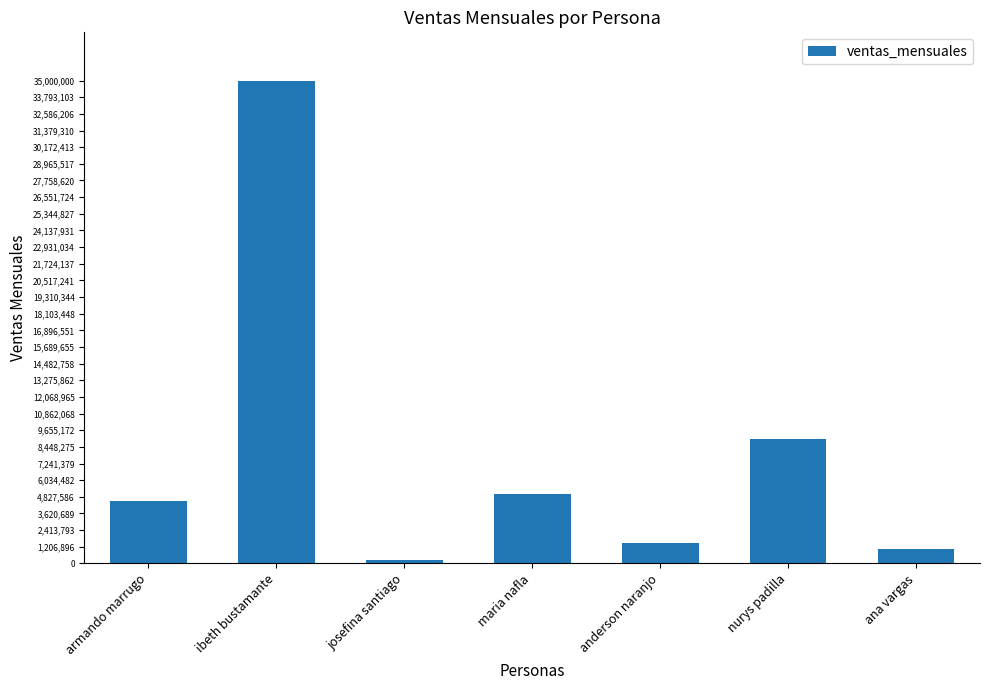

How many bars are there in total?

7